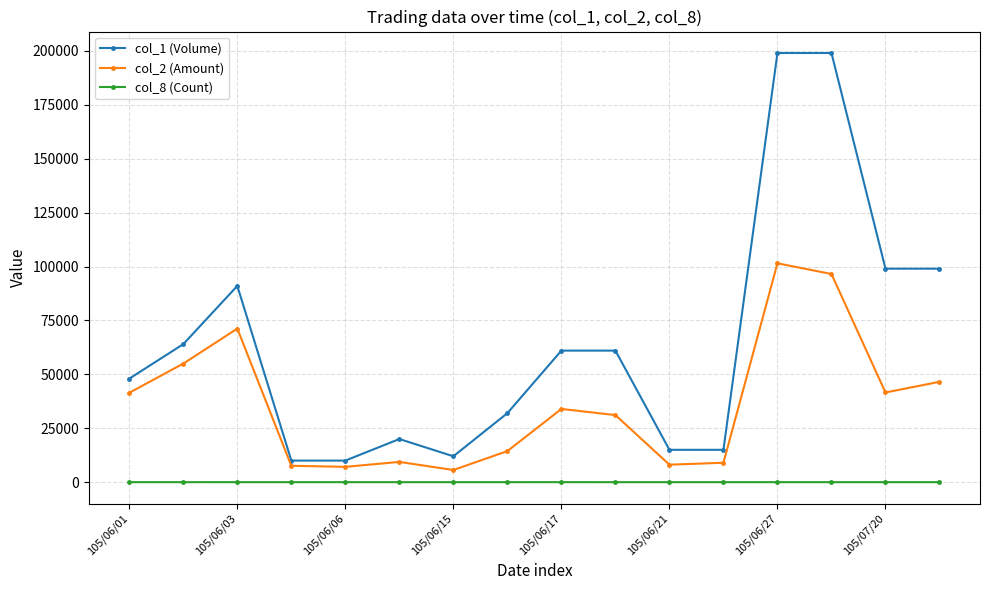

True or false: col_2 (Amount) and col_8 (Count) intersect in this chart.

False